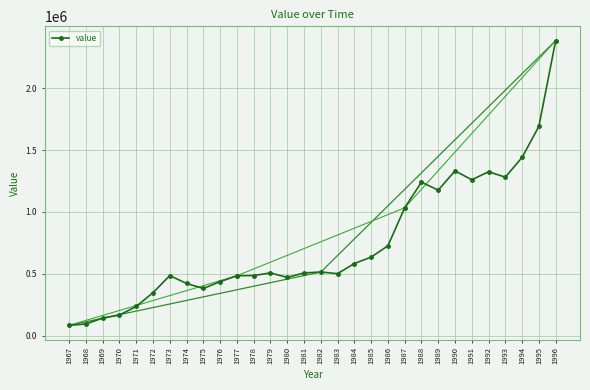

Where is the first local minimum?

1975